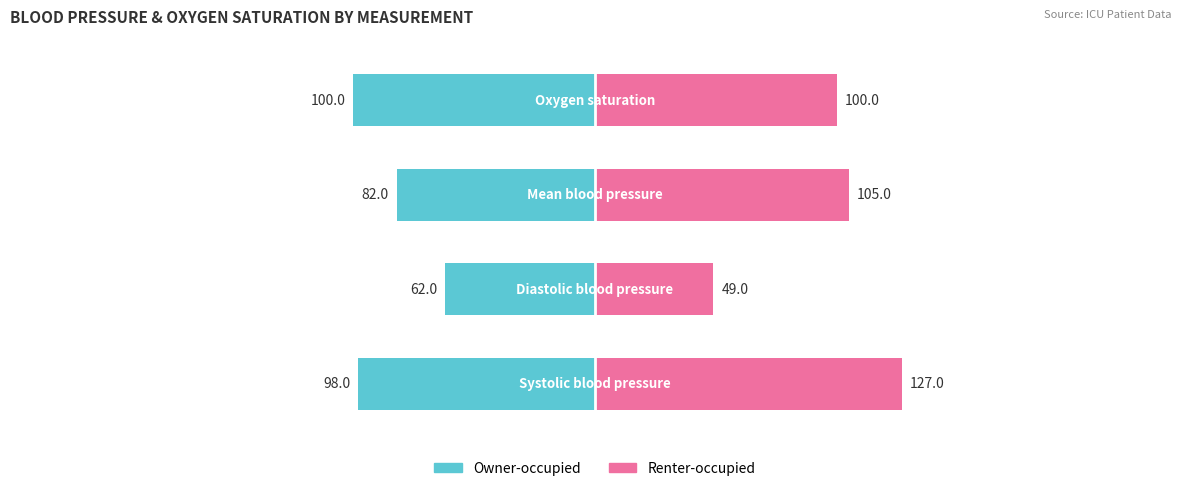

The value of Owner-occupied at 3 is -0.1. True or false?

False